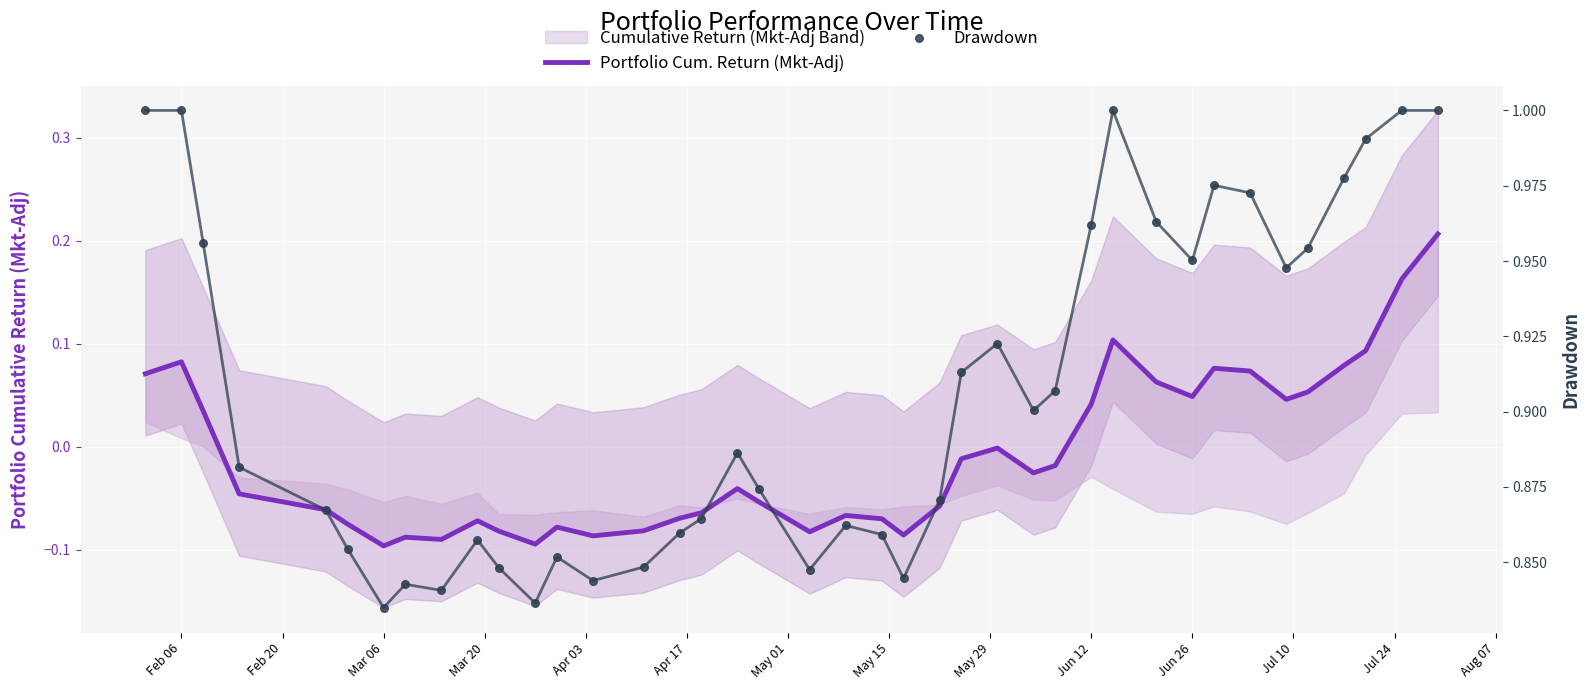

Which series has the largest Y range (max minus min)?

Portfolio Cum. Return (Mkt-Adj)